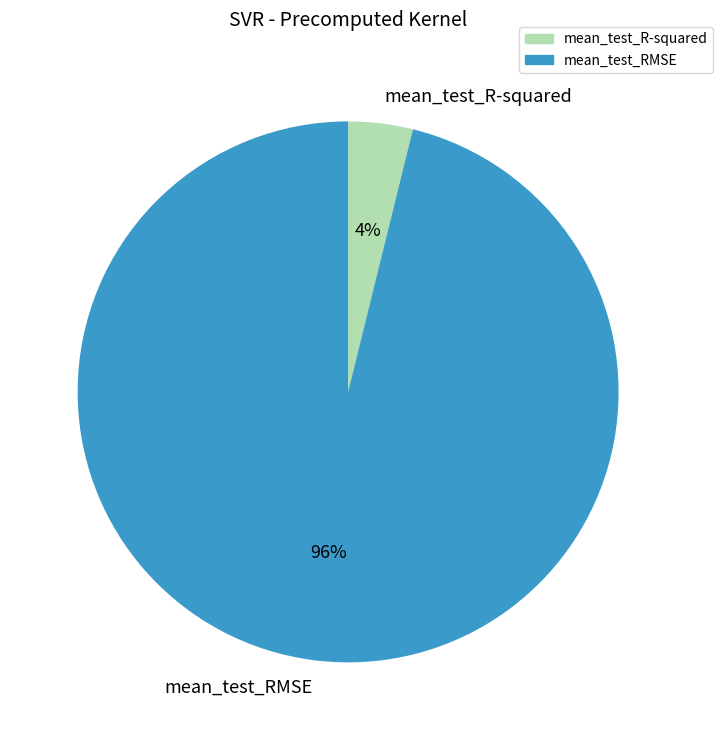

Which has a higher value, mean_test_RMSE or mean_test_R-squared?

mean_test_RMSE